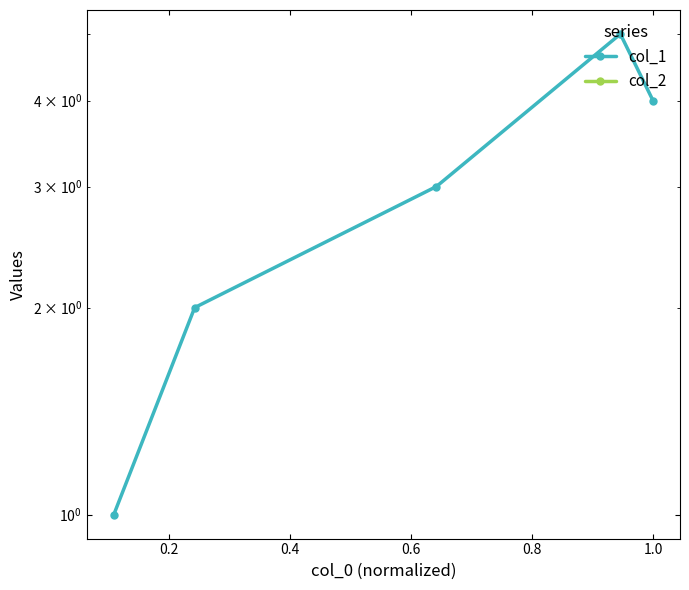

What is the sum of the col_1 values at 0.2 and 0.6?

4.0